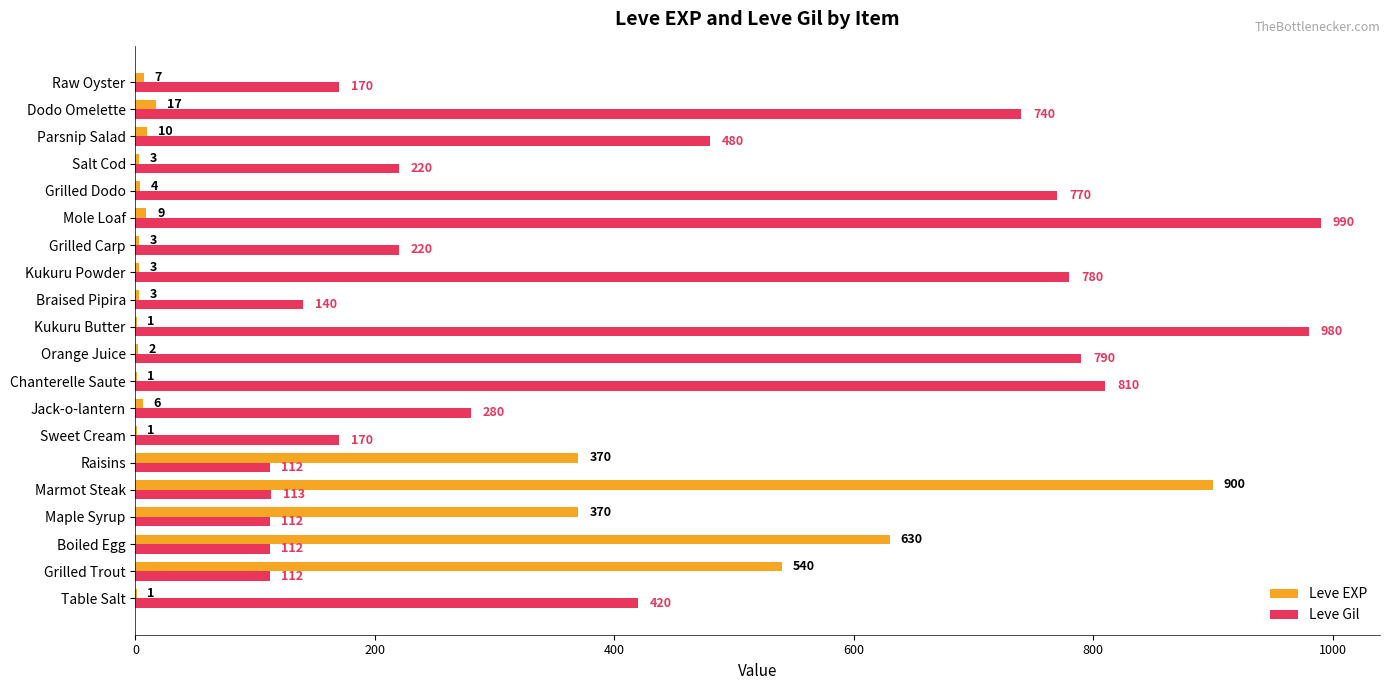

Is the value of Leve EXP at Grilled Carp greater than the value of Leve Gil at Mole Loaf?

No